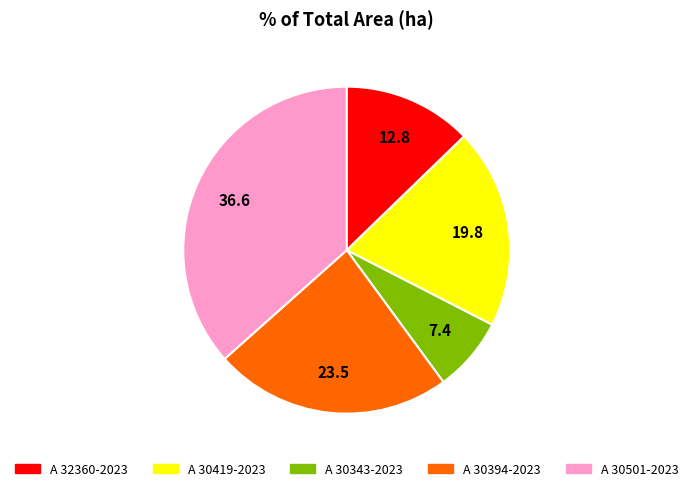

Is there a majority slice in this chart?

No